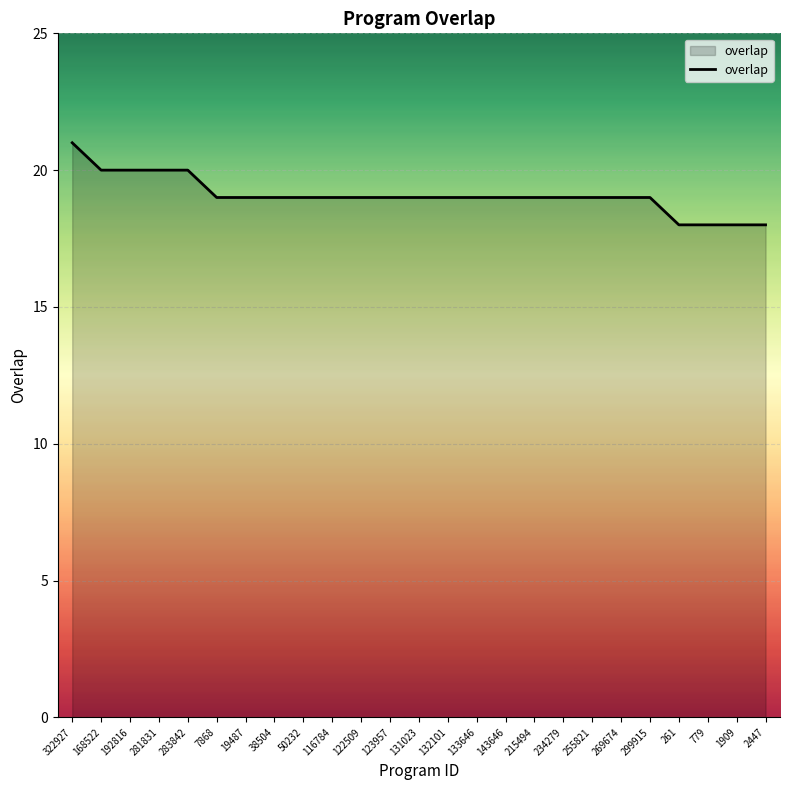

Does the chart display data point markers on the line(s)?

No